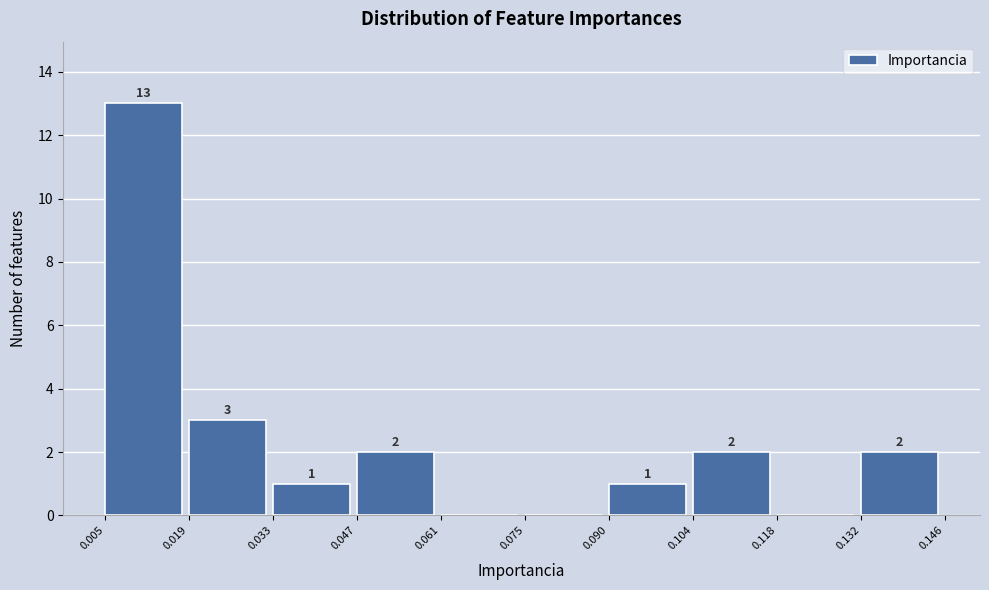

Which range on the x-axis has the tallest bar?

0.005 to 0.019